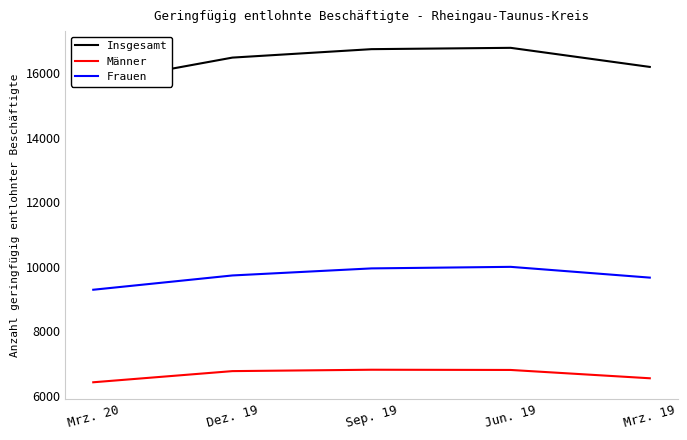

Between Mrz. 20 and Mrz. 19, which is larger?

Mrz. 19